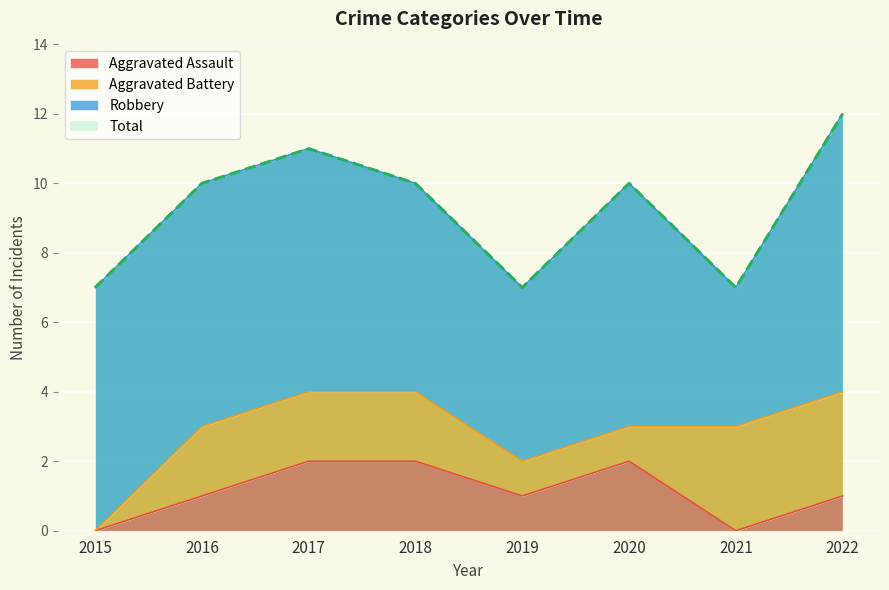

At which label does Total first exceed 10?

2017